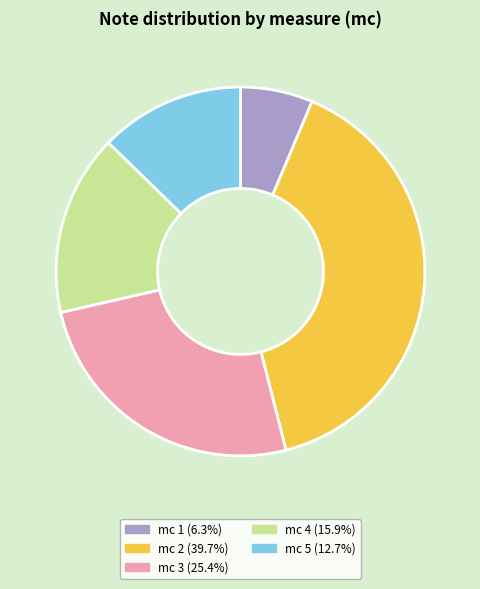

Is there any slice that represents more than half of the pie?

No